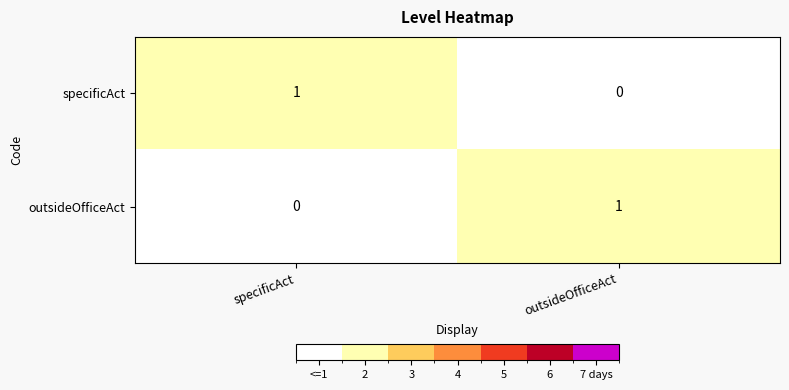

At which label is outsideOfficeAct closest to 0?

specificAct